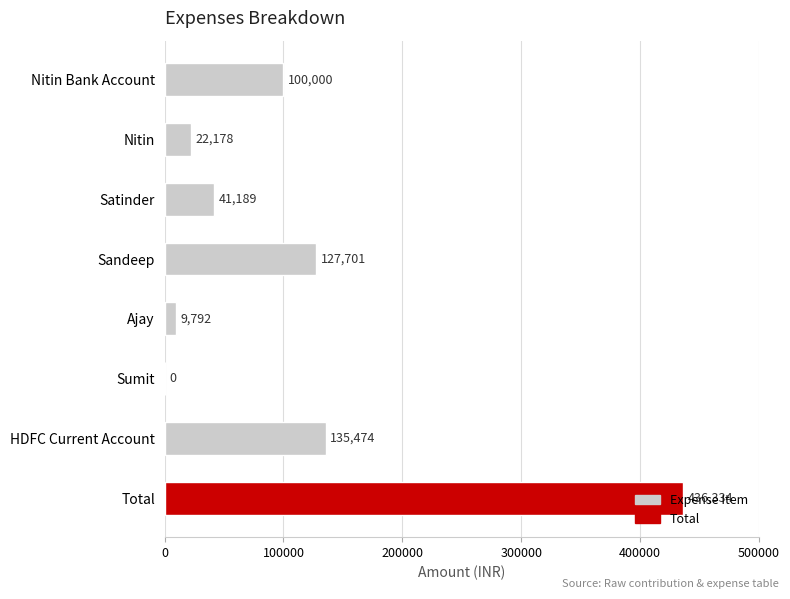

What is the sum of all values?

872668